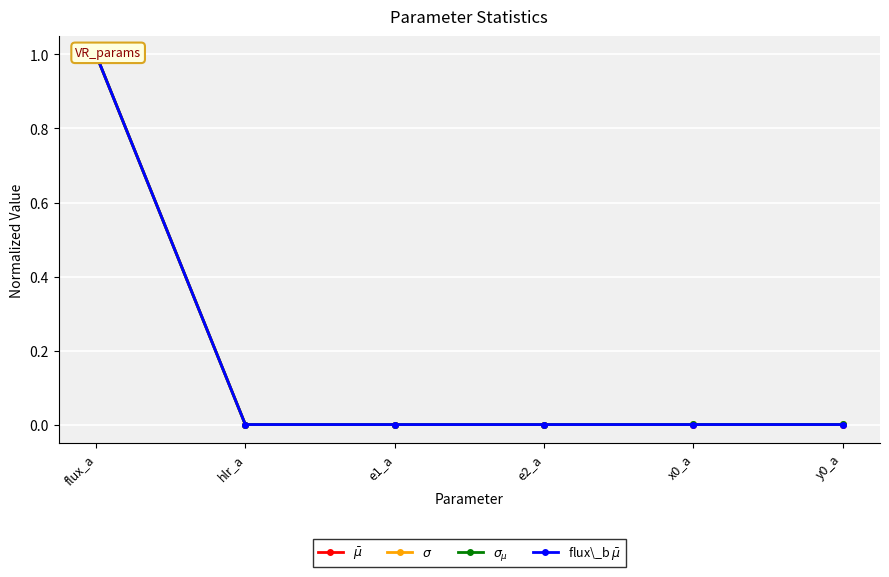

Is it true that $\sigma$ equals 0.0 at e1_a?

False